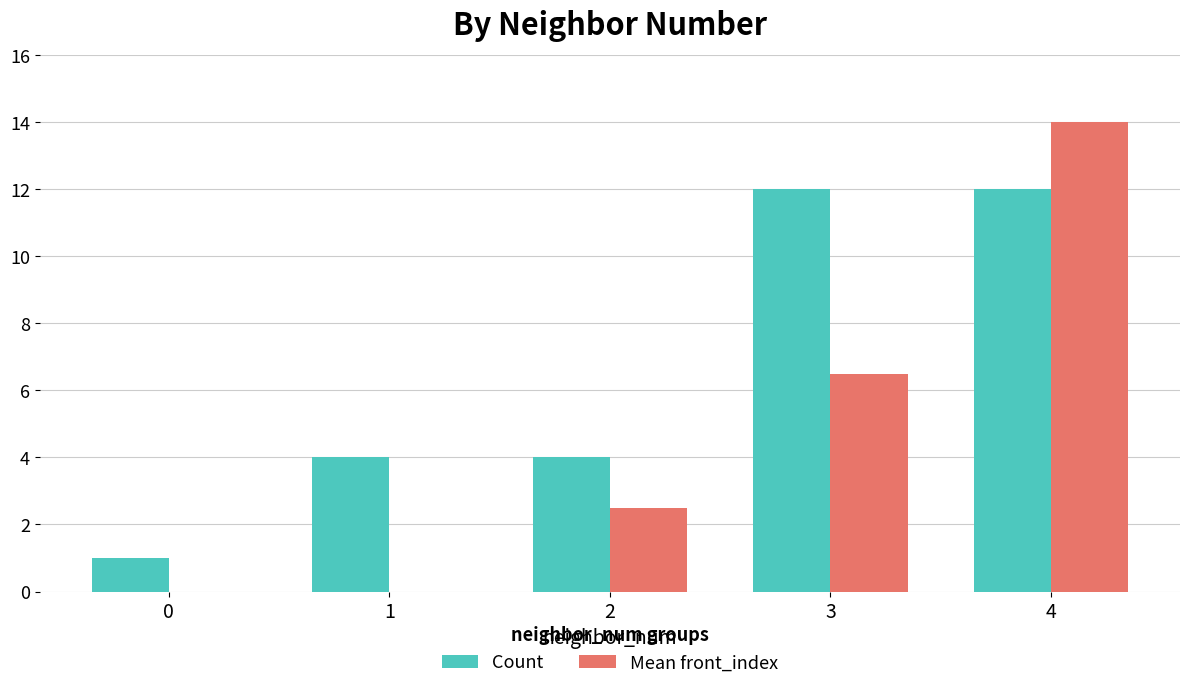

Reading left to right, transcribe all the data shown in this chart.

Count: 0=1.0	1=4.0	2=4.0	3=12.0	4=12.0
Mean front_index: 0=0.0	1=0.0	2=2.5	3=6.5	4=14.0